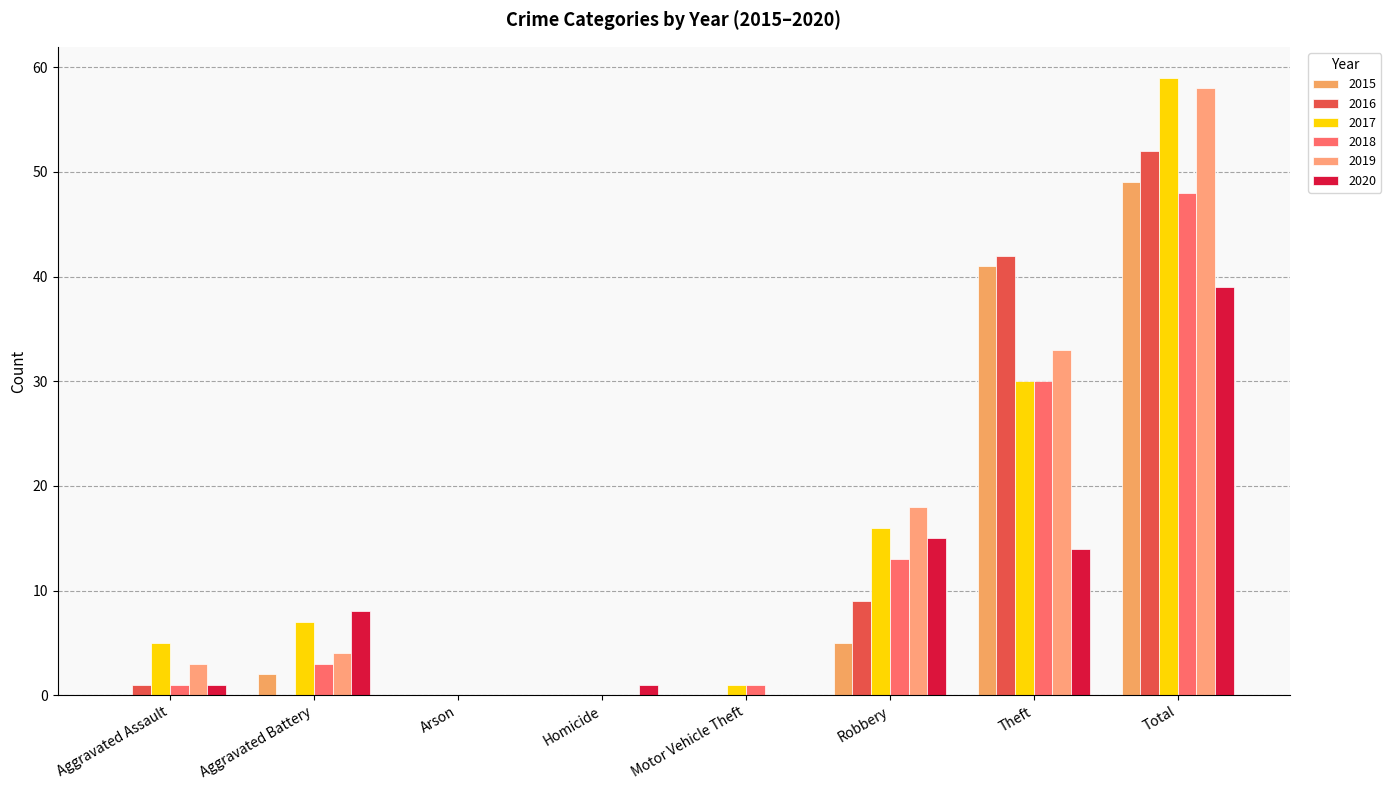

Reading left to right, extract all data points from this chart.

2015: Aggravated Assault=0	Aggravated Battery=2	Arson=0	Homicide=0	Motor Vehicle Theft=0	Robbery=5	Theft=41	Total=49
2016: Aggravated Assault=1	Aggravated Battery=0	Arson=0	Homicide=0	Motor Vehicle Theft=0	Robbery=9	Theft=42	Total=52
2017: Aggravated Assault=5	Aggravated Battery=7	Arson=0	Homicide=0	Motor Vehicle Theft=1	Robbery=16	Theft=30	Total=59
2018: Aggravated Assault=1	Aggravated Battery=3	Arson=0	Homicide=0	Motor Vehicle Theft=1	Robbery=13	Theft=30	Total=48
2019: Aggravated Assault=3	Aggravated Battery=4	Arson=0	Homicide=0	Motor Vehicle Theft=0	Robbery=18	Theft=33	Total=58
2020: Aggravated Assault=1	Aggravated Battery=8	Arson=0	Homicide=1	Motor Vehicle Theft=0	Robbery=15	Theft=14	Total=39